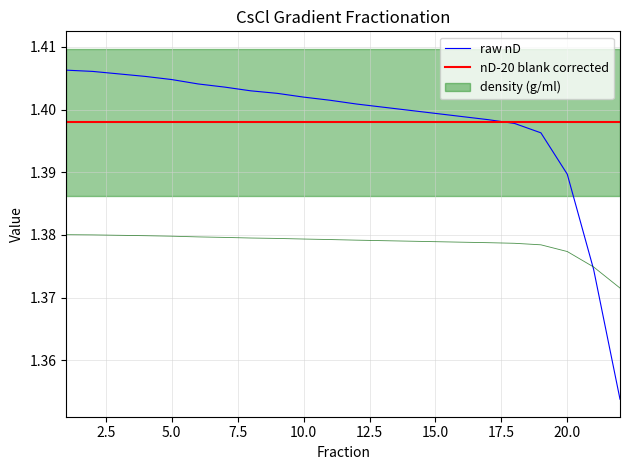

After their last crossing, which series has the higher values: nD-20 blank corrected or raw nD?

nD-20 blank corrected